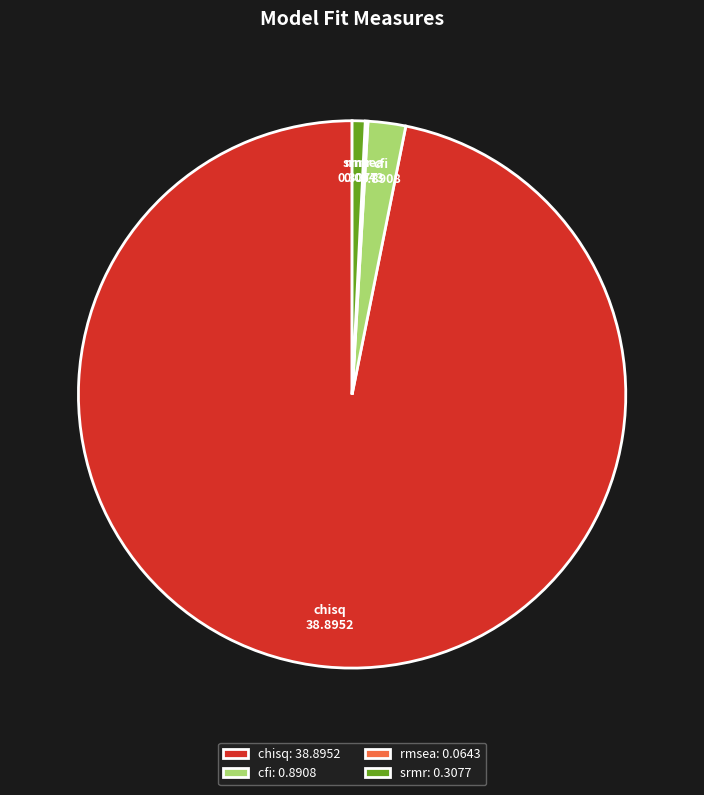

Is there a majority slice in this chart?

Yes